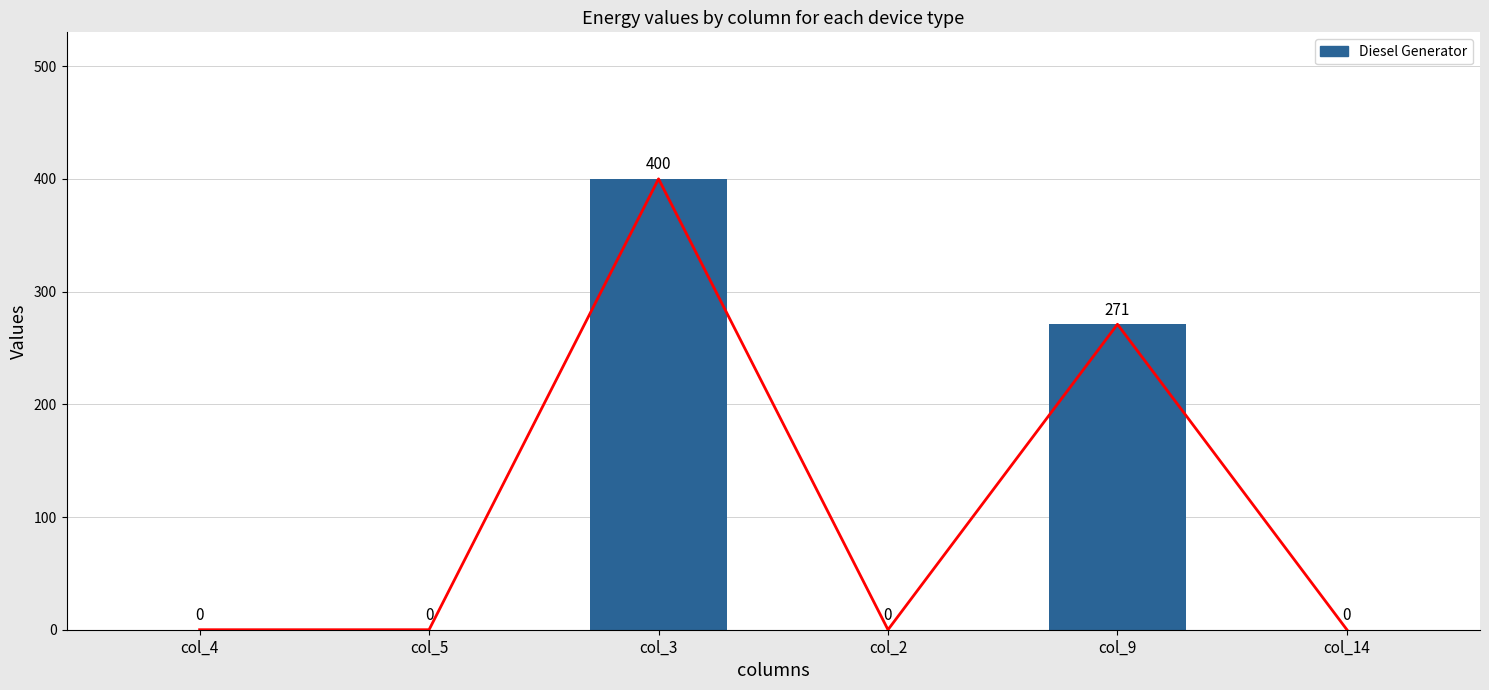

List the labels in order of value, smallest first.

col_4, col_5, col_2, col_14, col_9, col_3